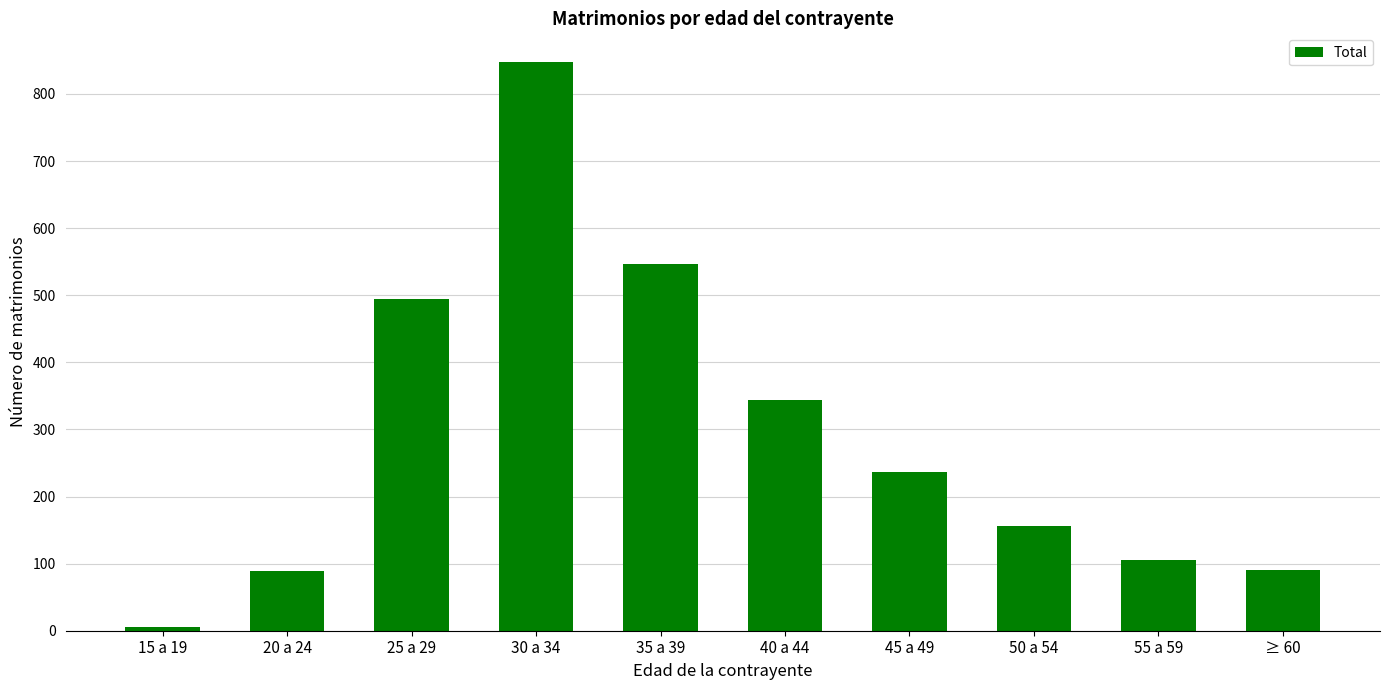

The chart shows a value of 95 at 50 a 54. True or false?

False